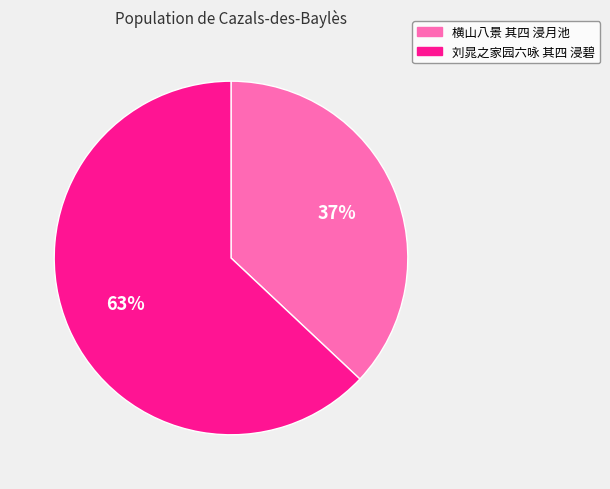

Rank the categories by value from lowest to highest.

横山八景 其四 浸月池, 刘晁之家园六咏 其四 浸碧